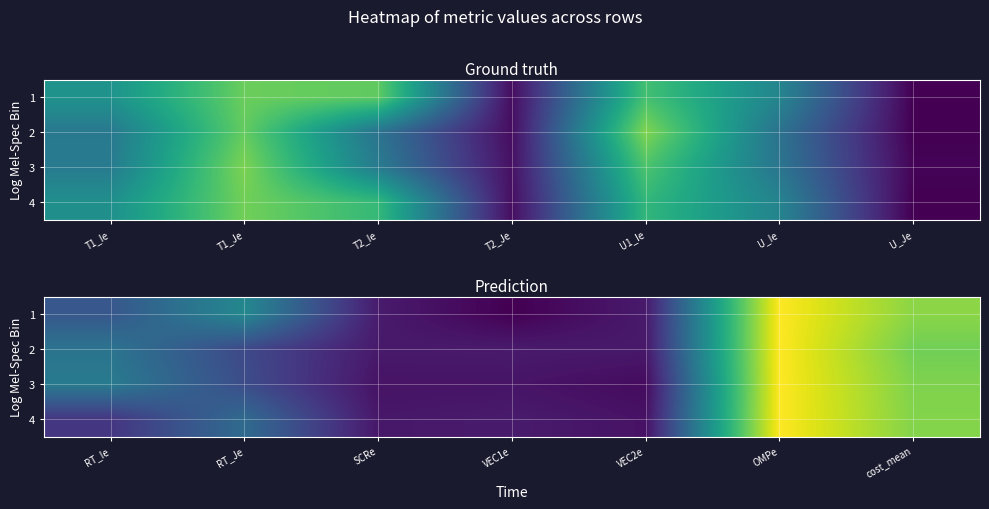

What is the difference between the maximum and minimum values in the 4 series?

1.9